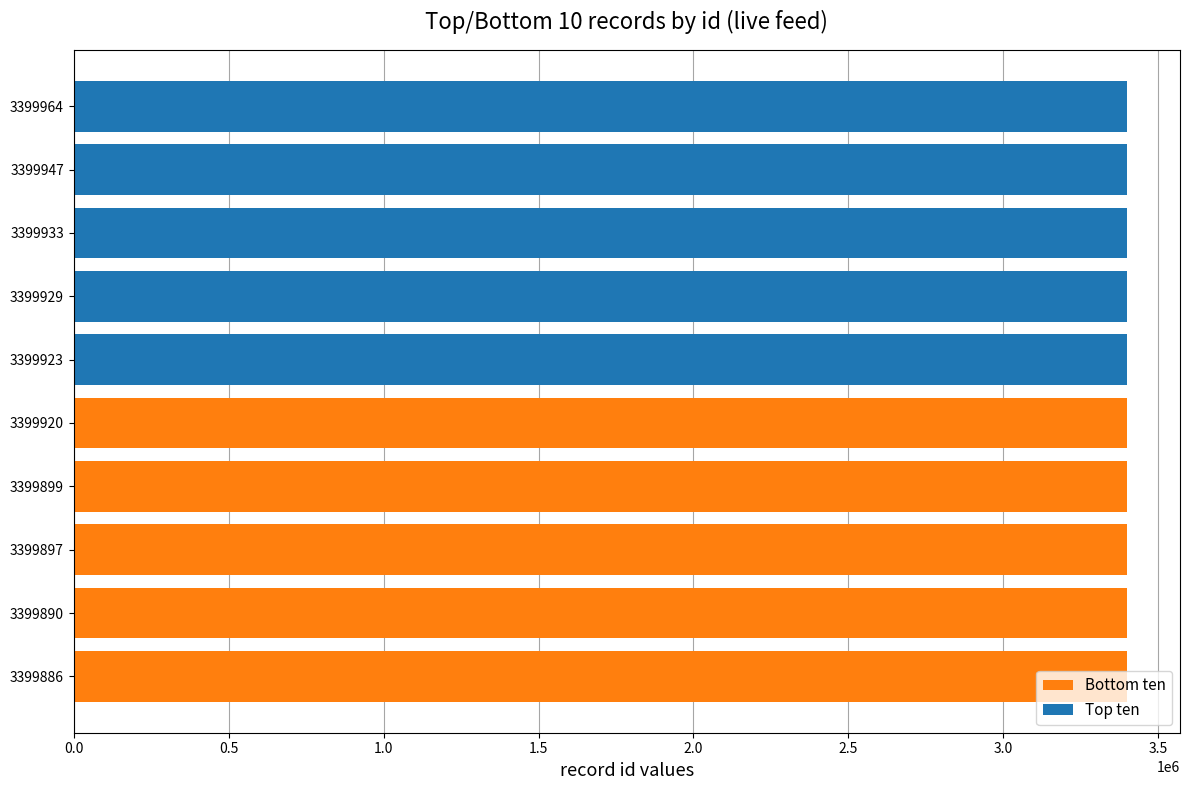

What are all the series names shown in the legend?

Bottom ten, Top ten